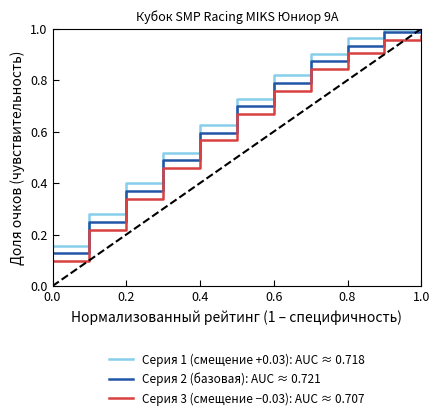

True or false: Серия 2 (базовая): AUC ≈ 0.721 and Серия 3 (смещение −0.03): AUC ≈ 0.707 intersect in this chart.

False